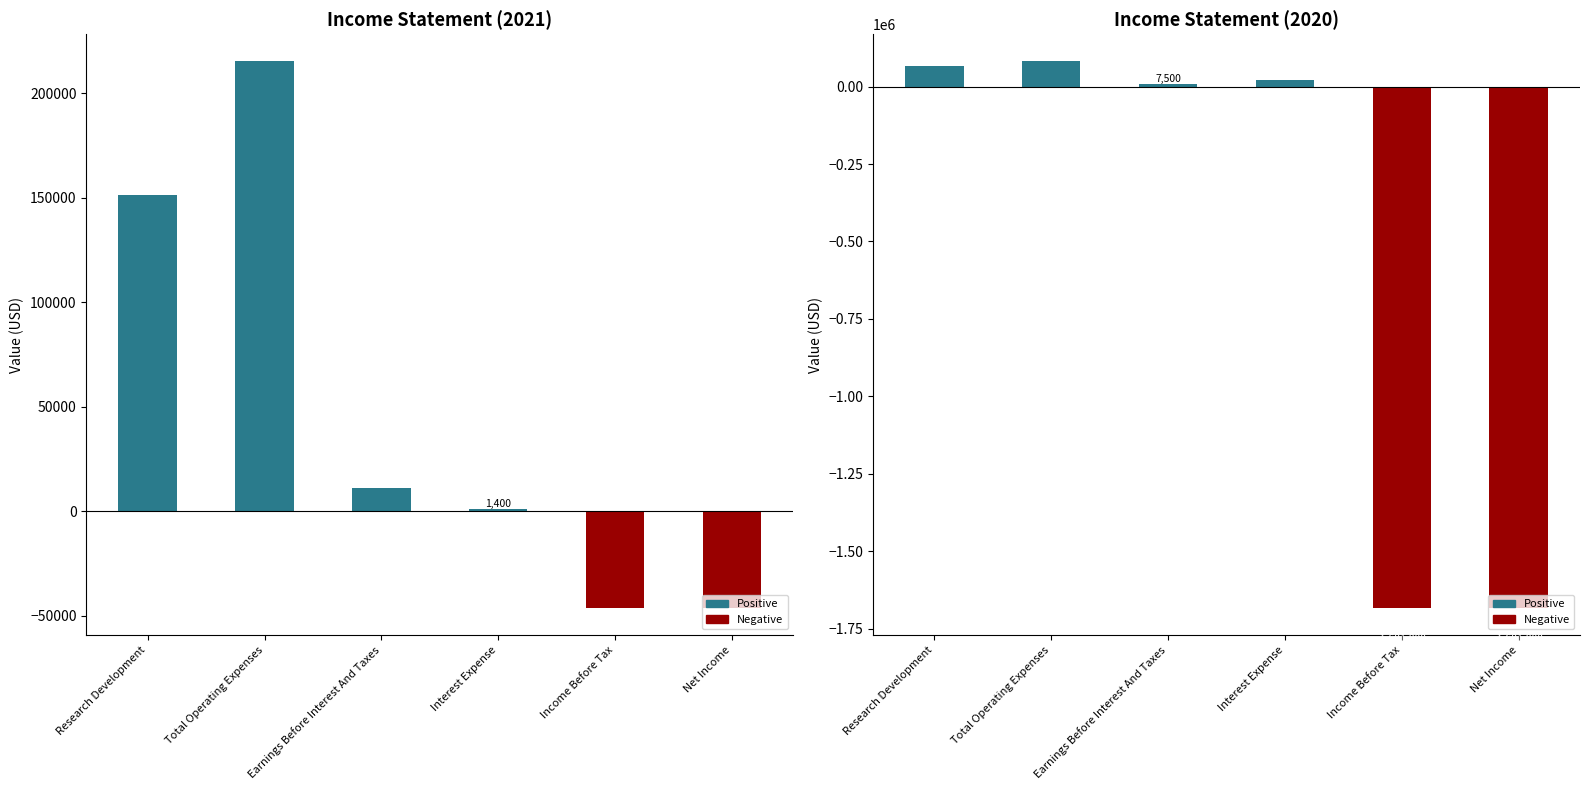

True or false: 2020 has a value of 31336 at Research Development.

False